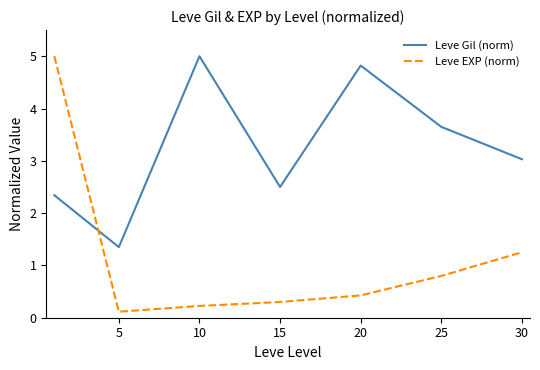

List the series in order of their overall mean, lowest first.

Leve EXP (norm), Leve Gil (norm)